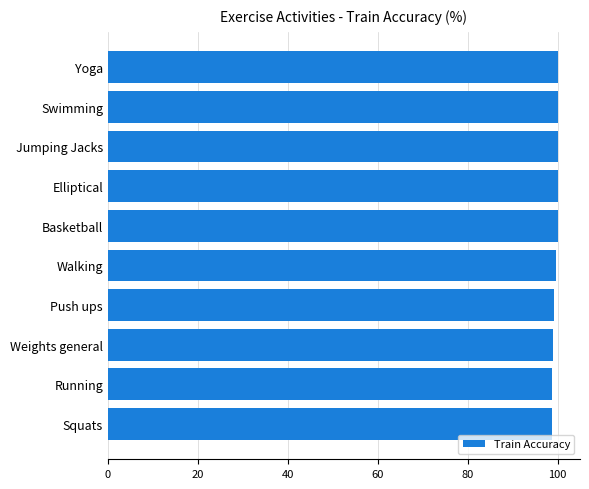

What is the approximate value at Jumping Jacks?

100.0